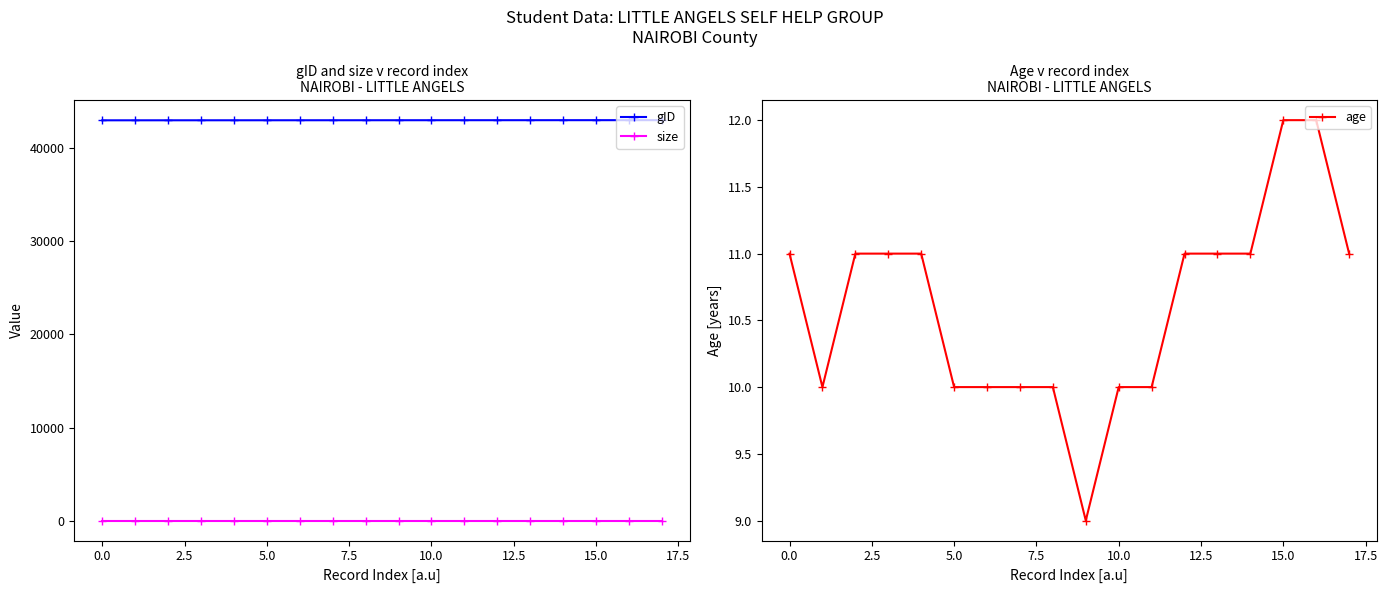

What is the maximum value for gID?

43018